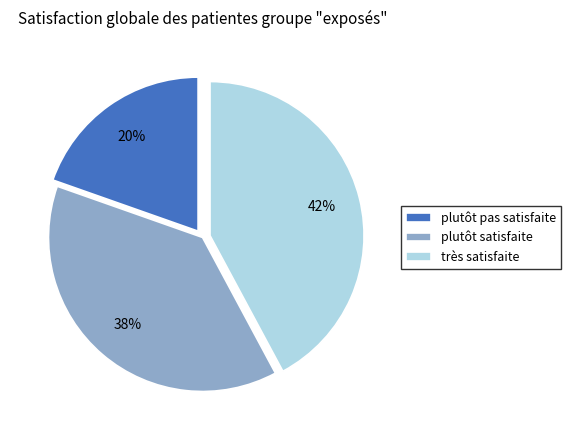

What is the smallest slice in the pie chart?

plutôt pas satisfaite